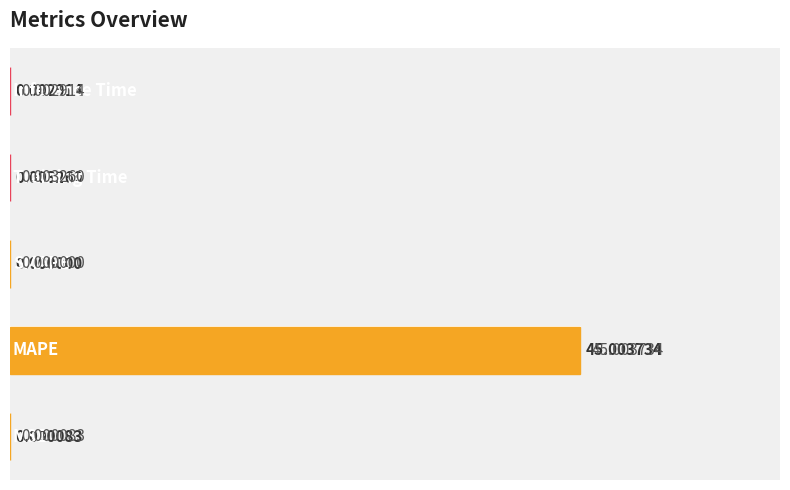

What is the sum of all values?

45.0